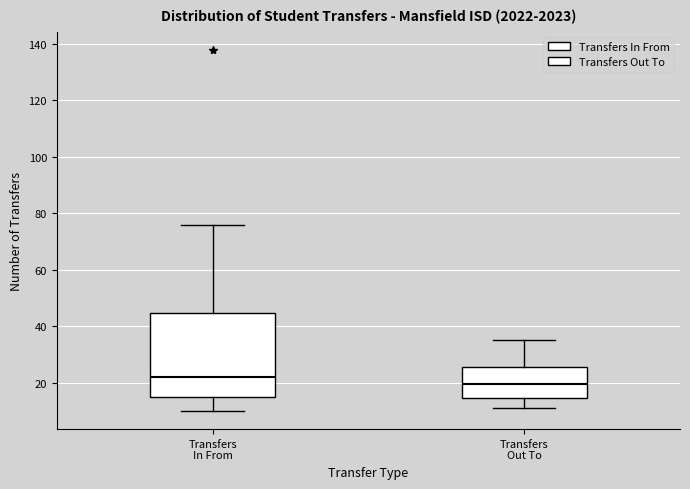

Reading left to right, transcribe this box plot: for each box, give where its median line is, the range the box spans, and where its two whiskers end, as read against the y-axis. The values are not printed on the chart, so give them approximately, as read against the axis.

Transfers In From: median 22, box 16 to 44, whiskers 10 to 76
Transfers Out To: median 20, box 14 to 26, whiskers 12 to 36